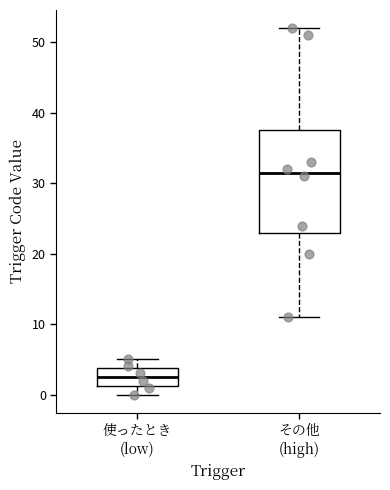

Reading left to right, transcribe this box plot: for each box, give where its median line is, the range the box spans, and where its two whiskers end, as read against the y-axis. The values are not printed on the chart, so give them approximately, as read against the axis.

使ったとき (low): median 3, box 1 to 4, whiskers 0 to 5
その他 (high): median 32, box 23 to 38, whiskers 11 to 52